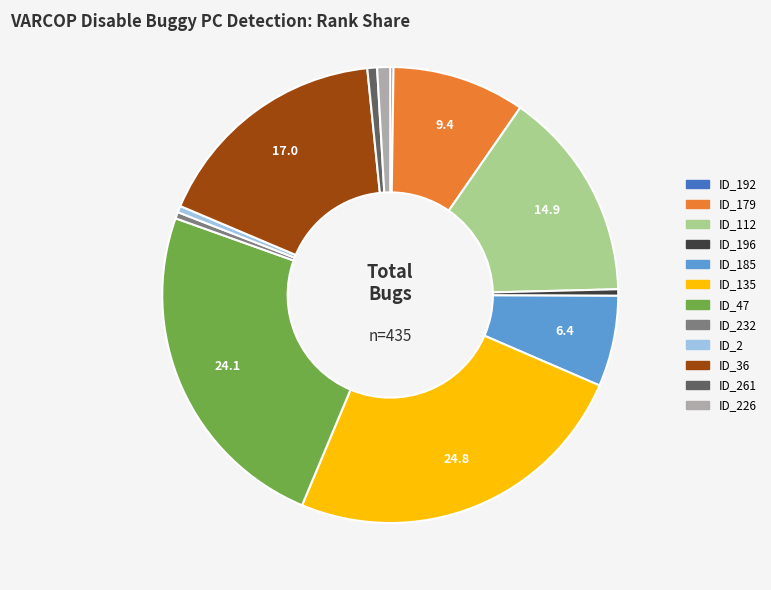

Is there a majority slice in this chart?

No